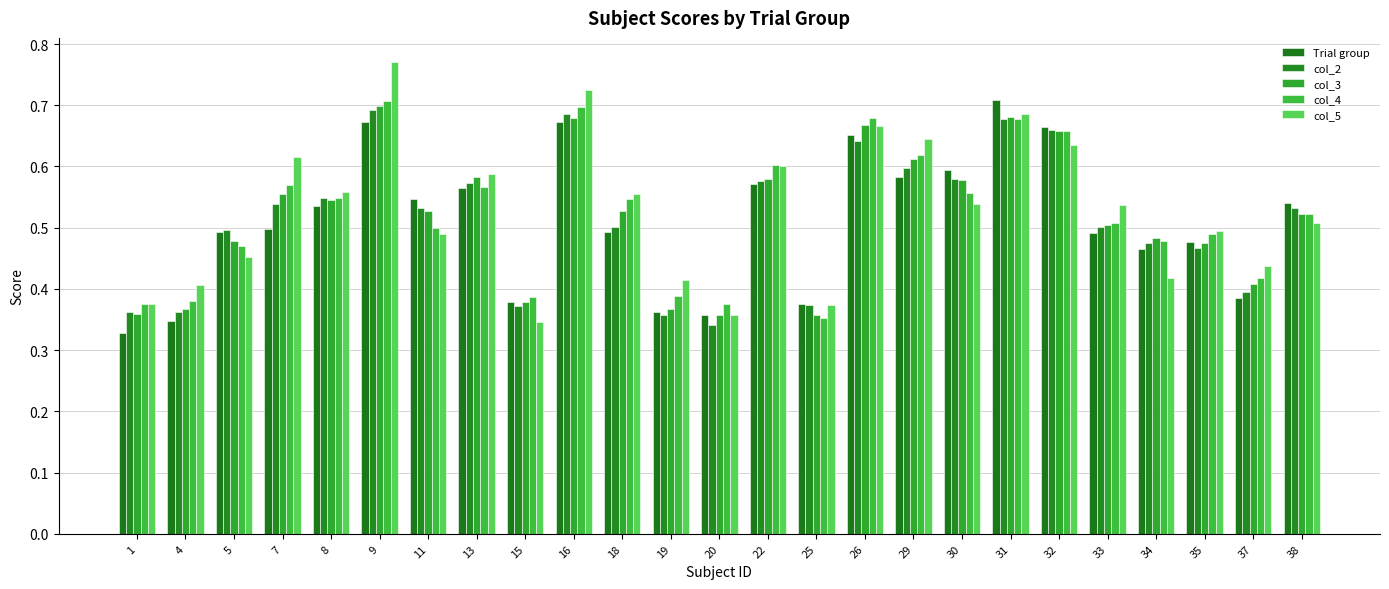

True or false: col_4 has a value of 0.3 at 11.

False